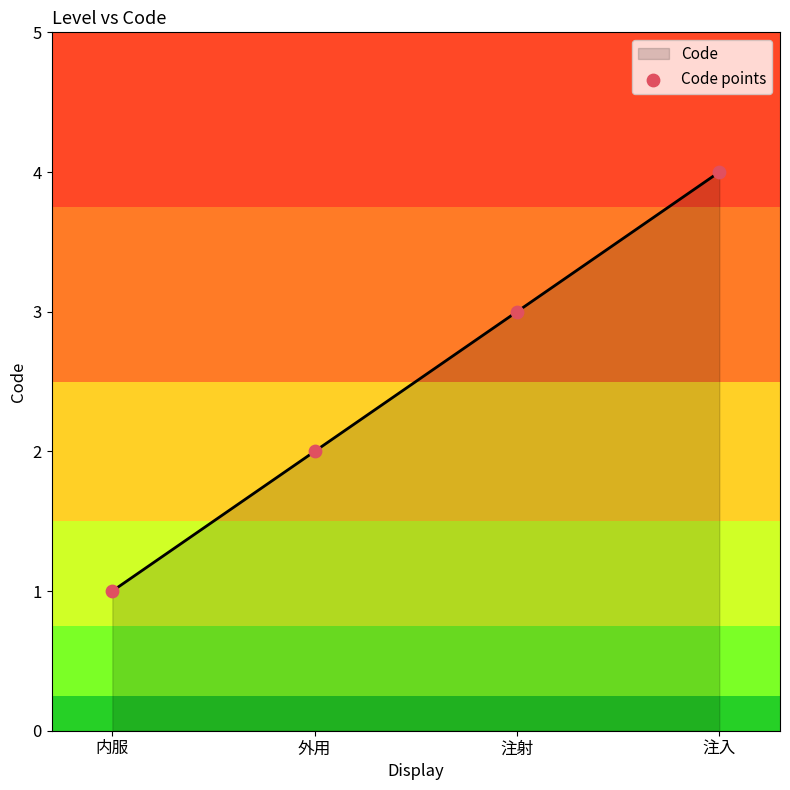

What is the change in value from 内服 to 注入?

+3